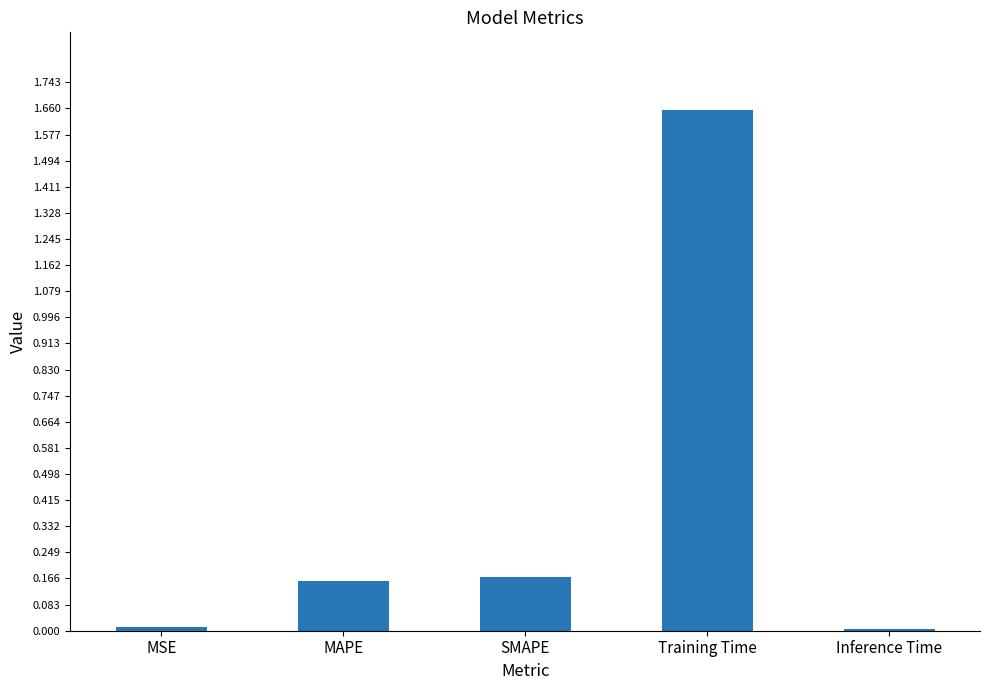

The value at MSE is 0.0. True or false?

True